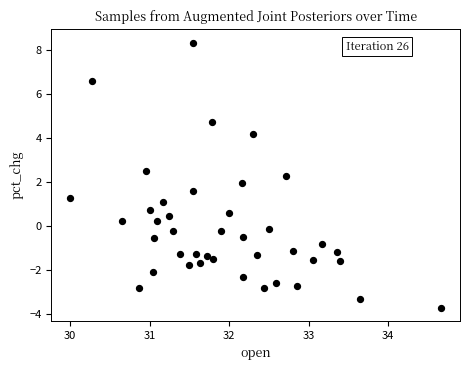

What is the range of X values (max minus min)?

4.7